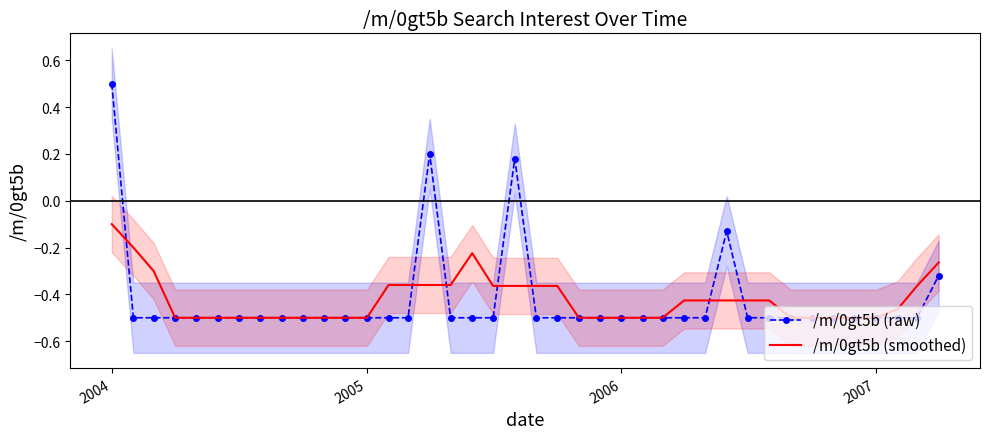

At which label does /m/0gt5b (raw) first exceed 0?

2004